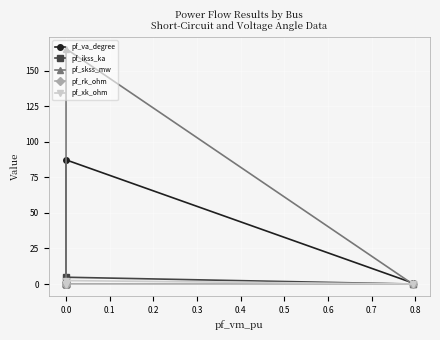

True or false: pf_ikss_ka and pf_rk_ohm cross at least once.

False